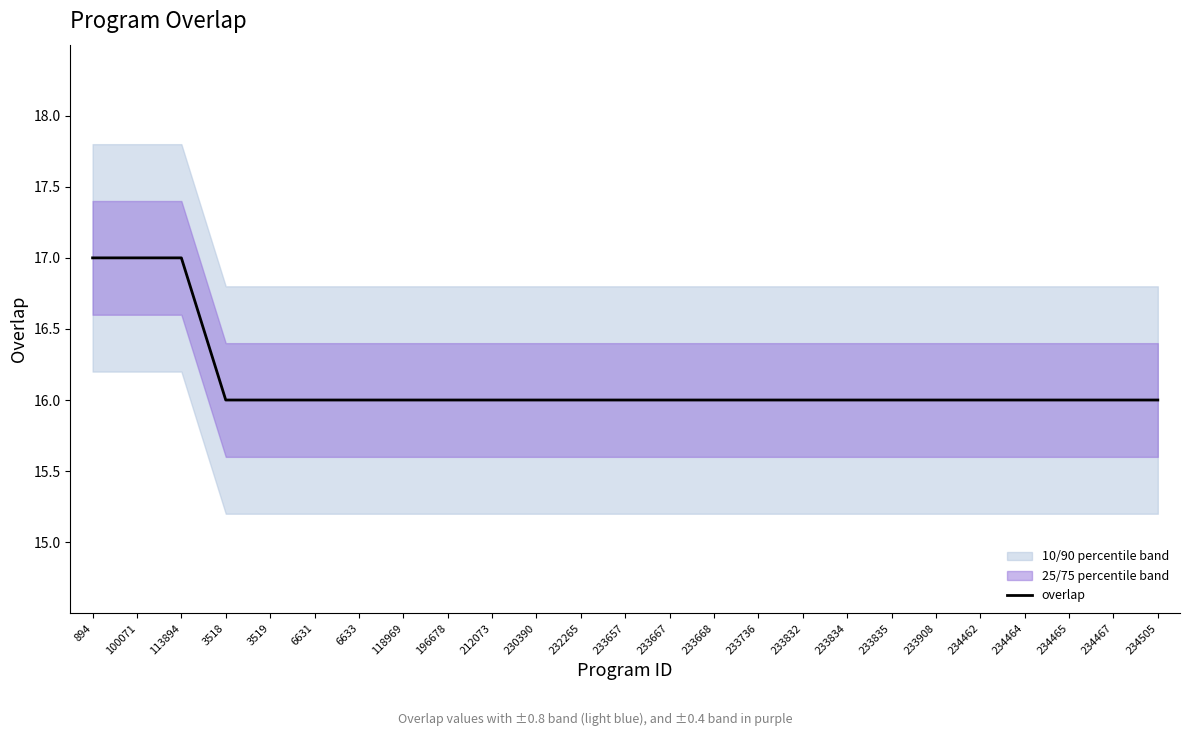

What is the value of the 25th point from the left?

16